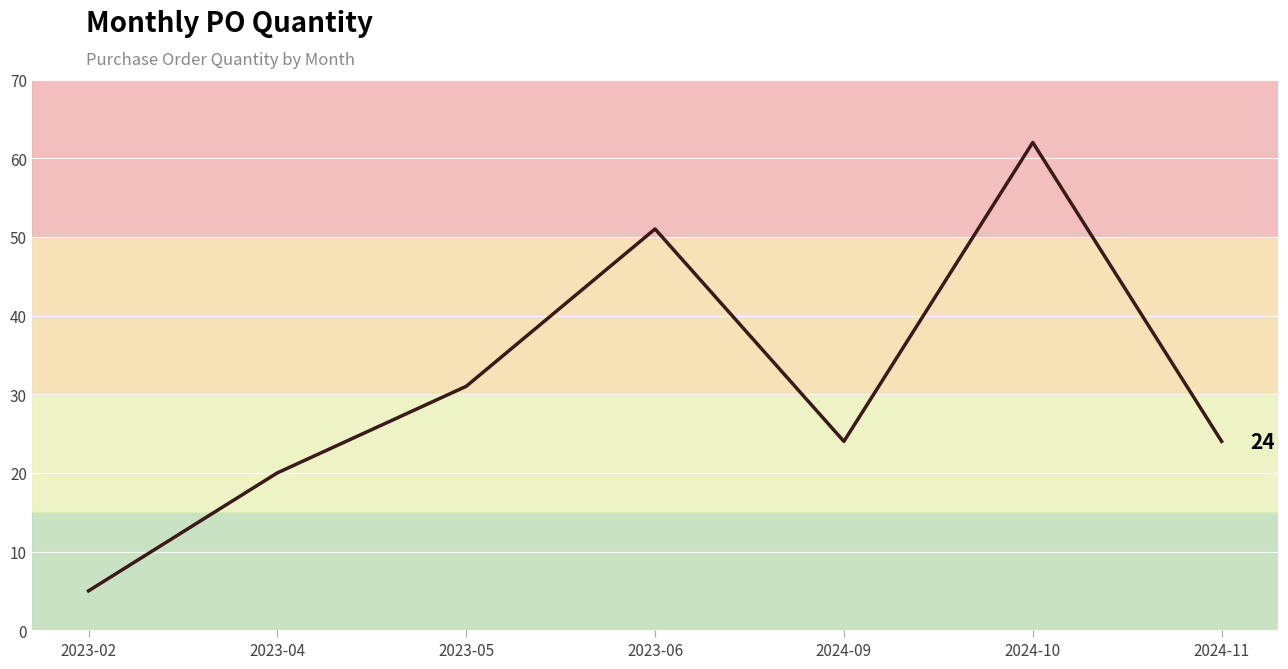

What is the ratio of the value at 2023-05 to the value at 2024-09?

1.3